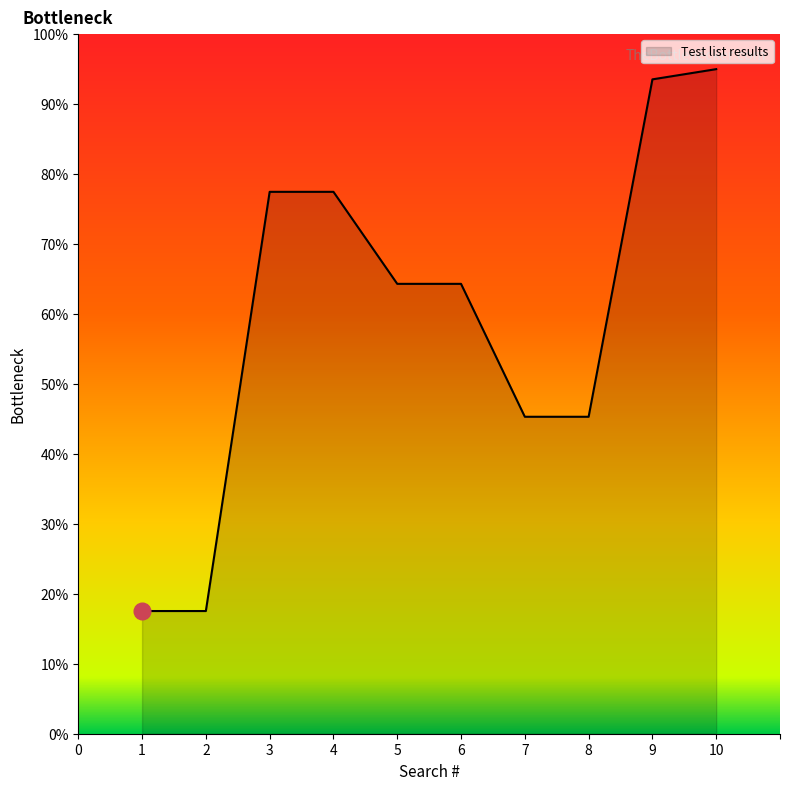

How many lines are shown in the chart?

1